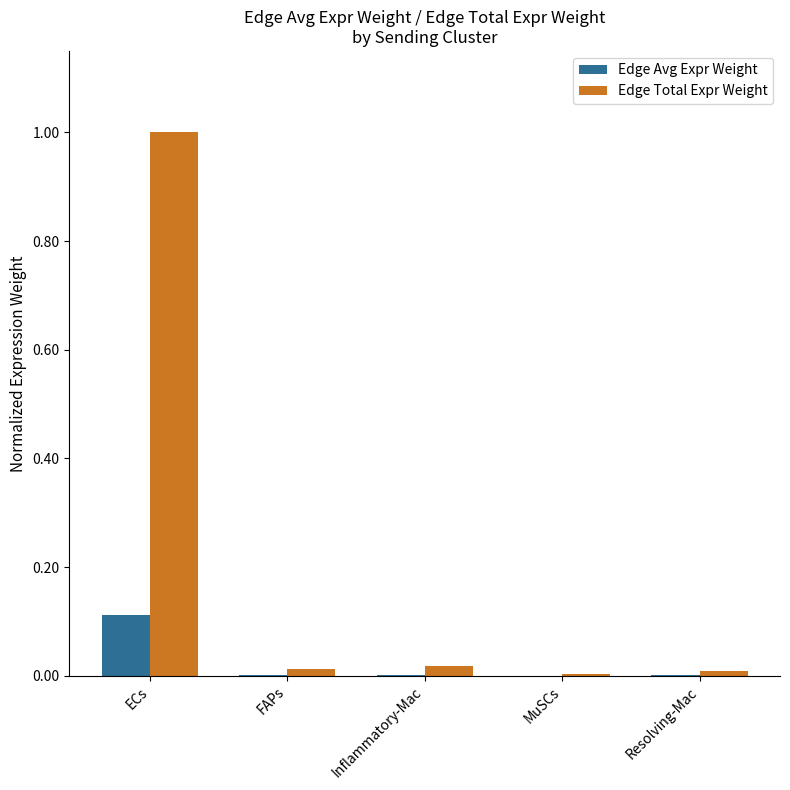

Between ECs and Resolving-Mac, which series saw the biggest shift?

Edge Total Expr Weight